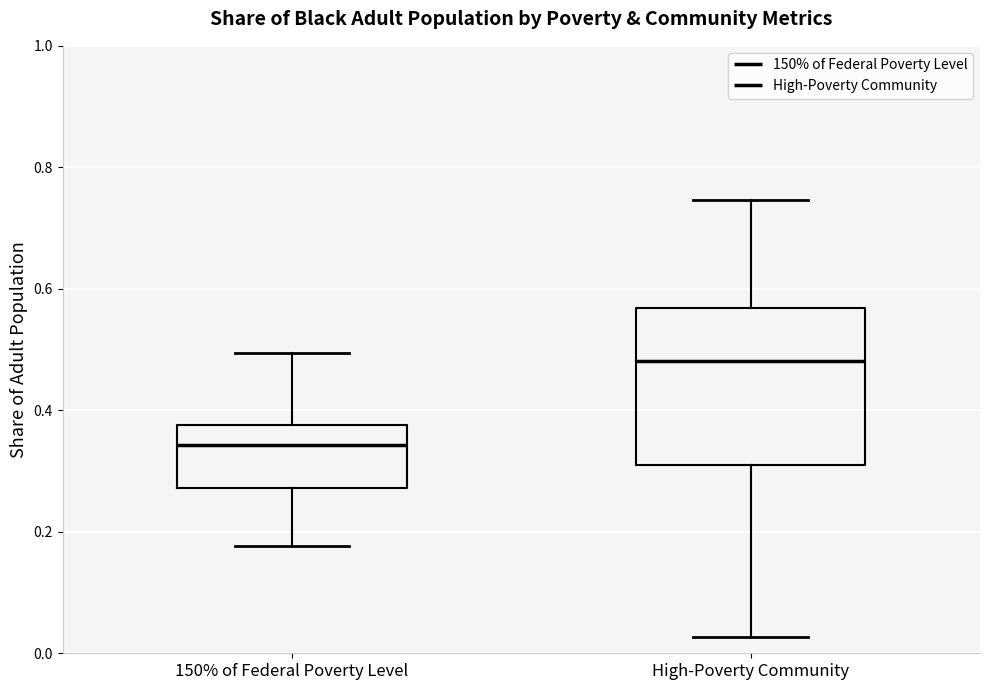

Reading left to right, transcribe this box plot: for each box, give where its median line is, the range the box spans, and where its two whiskers end, as read against the y-axis. The values are not printed on the chart, so give them approximately, as read against the axis.

150% of Federal Poverty Level: median 0.34, box 0.28 to 0.38, whiskers 0.18 to 0.50
High-Poverty Community: median 0.48, box 0.30 to 0.56, whiskers 0.02 to 0.74